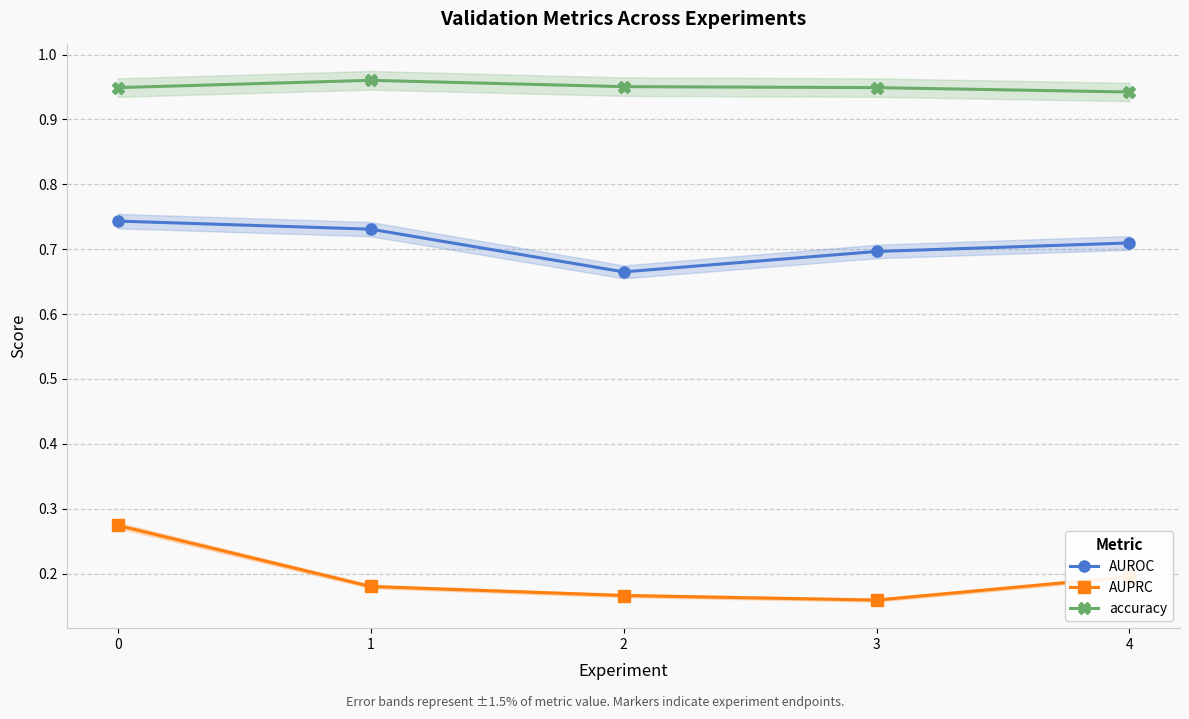

Is this an area chart (filled region under the line)?

No